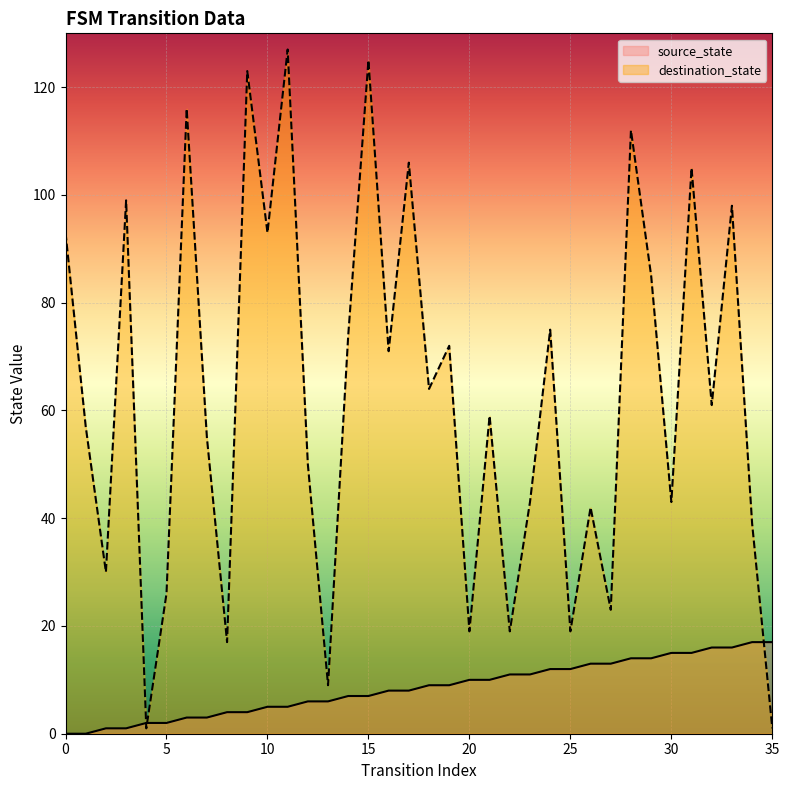

At which label is source_state closest to 8?

16